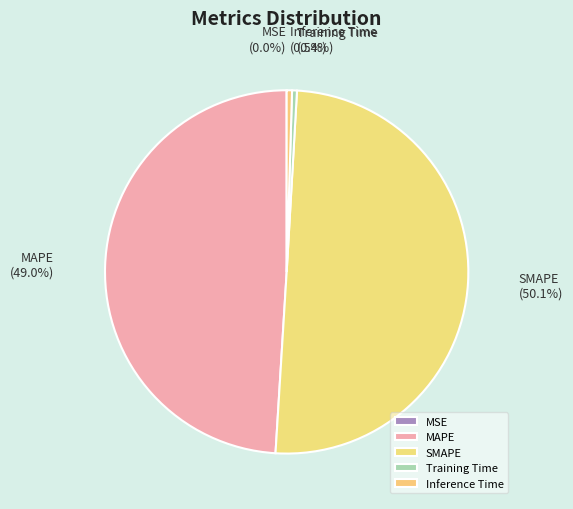

Which has a higher value, MAPE or SMAPE?

SMAPE